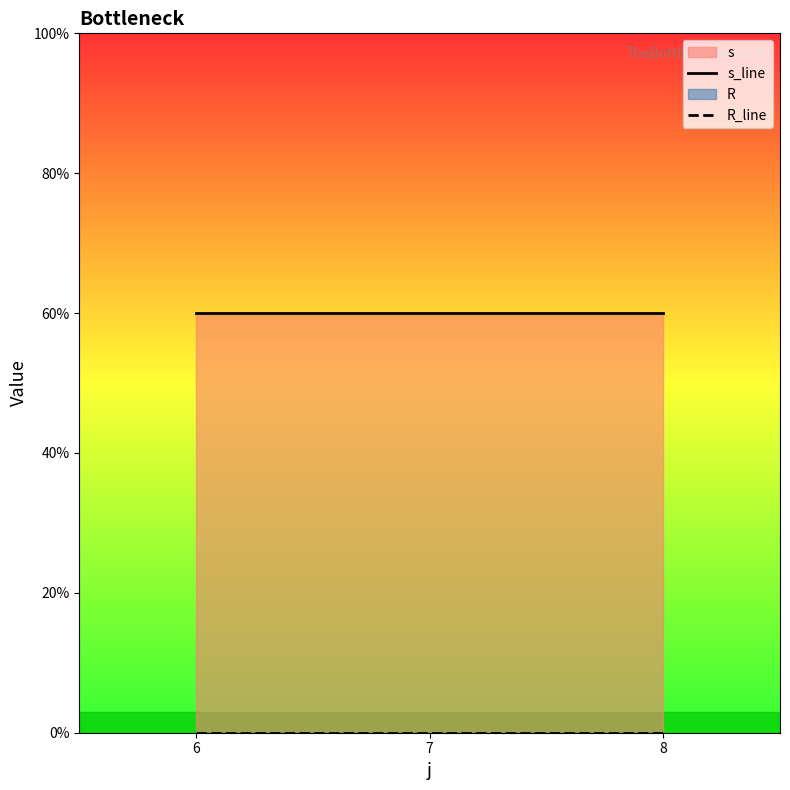

The R_line series shows 0 at 8. True or false?

True